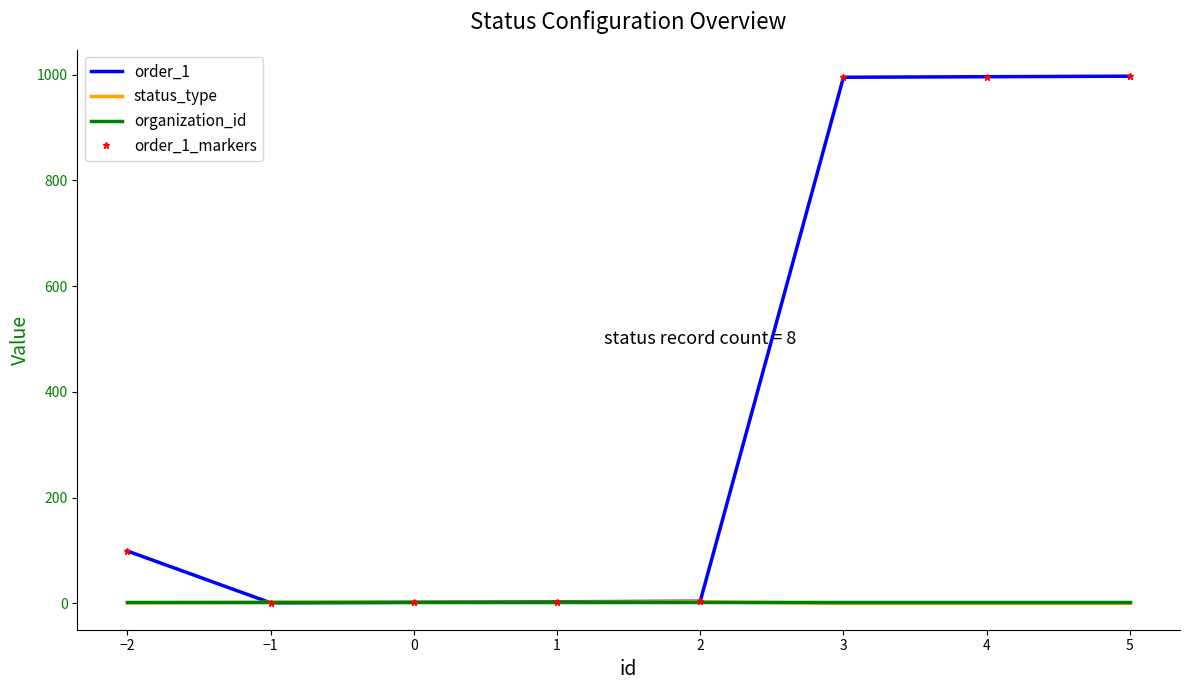

True or false: order_1 has more than 2 interior local peaks.

False